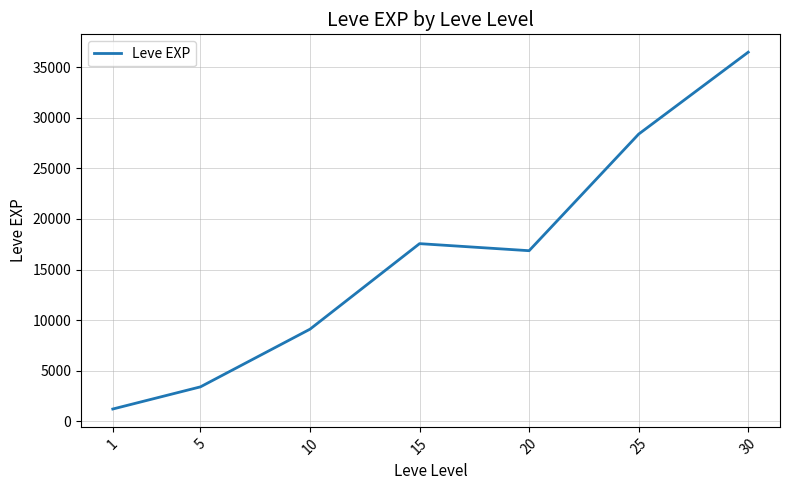

What is the change in value from 5 to 30?

+33087.5